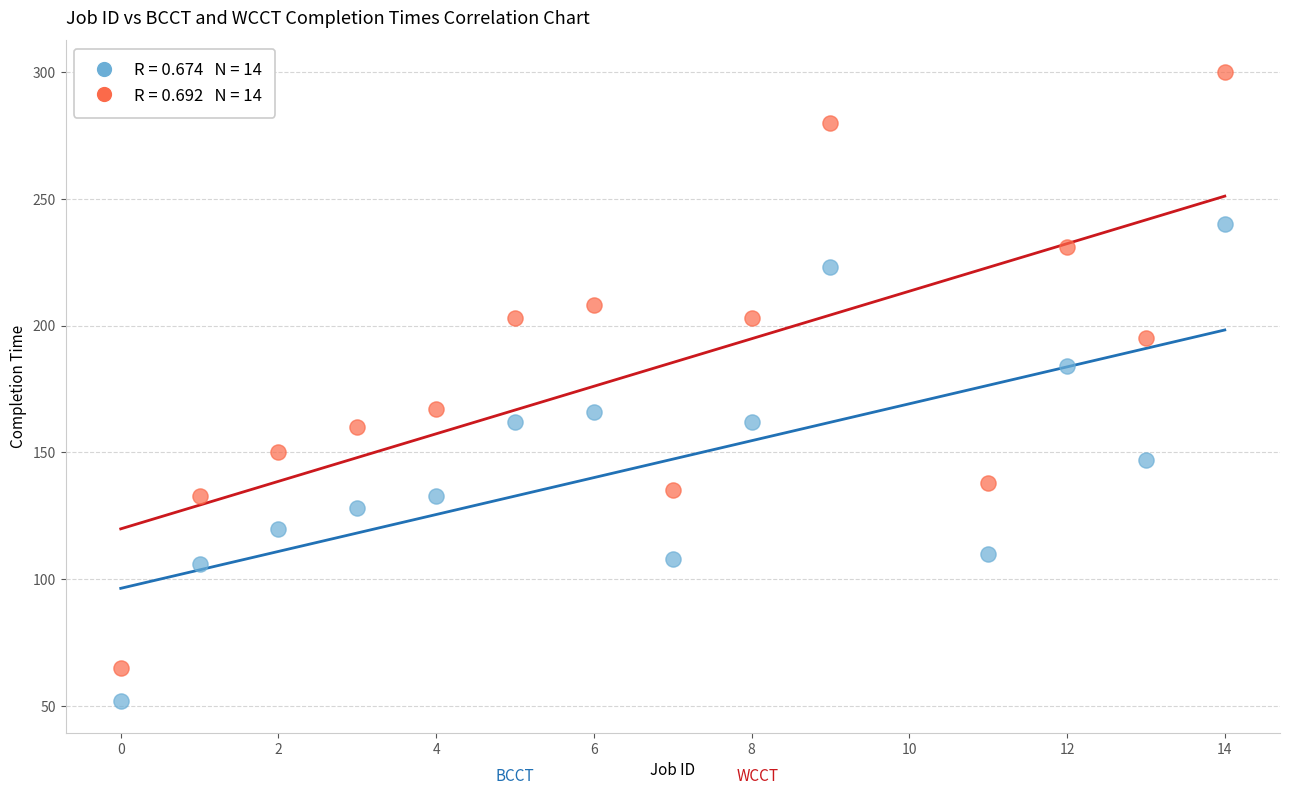

Across all data points, what is the range of X values (max minus min)?

14